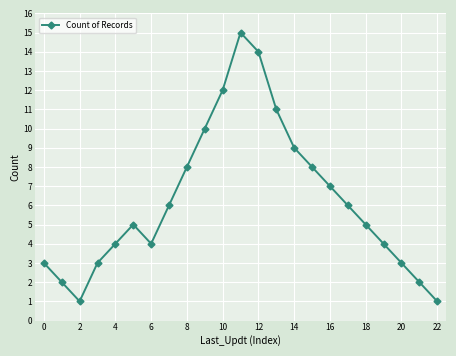

What is the value of the 16th point from the left?

8